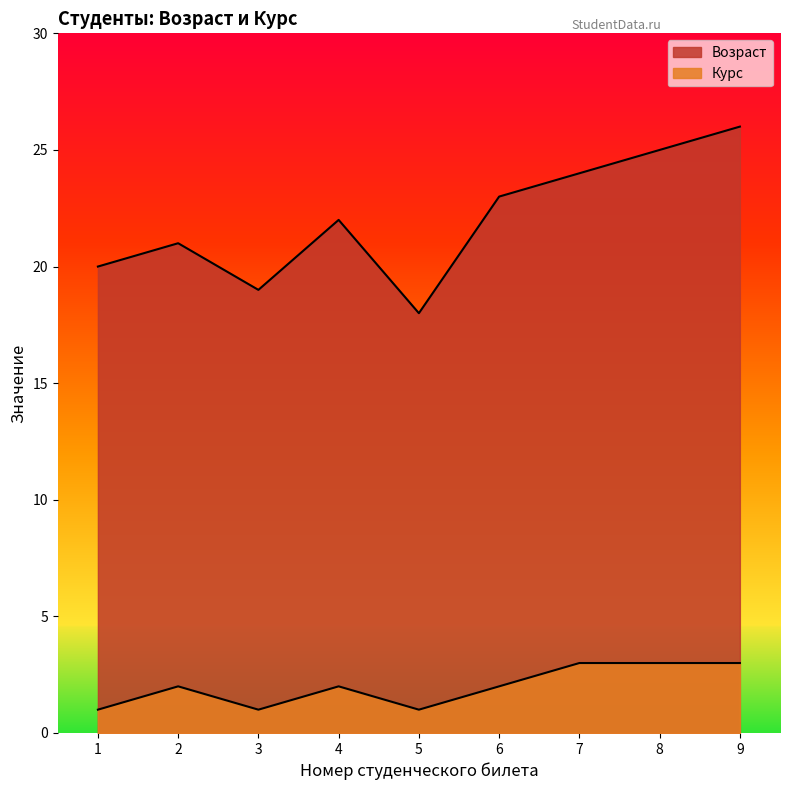

Rank the series by their average value, from lowest to highest.

Курс, Возраст